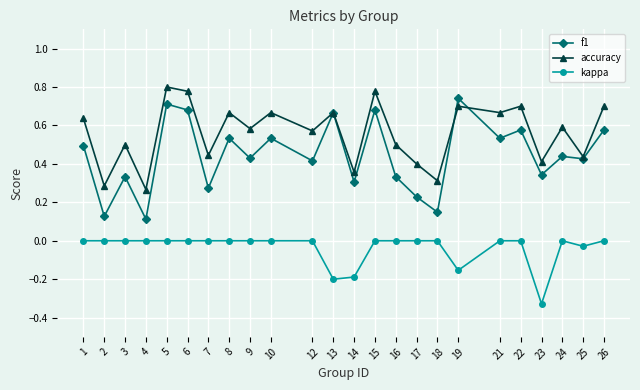

Rank the series at 4 from lowest to highest value.

kappa, f1, accuracy